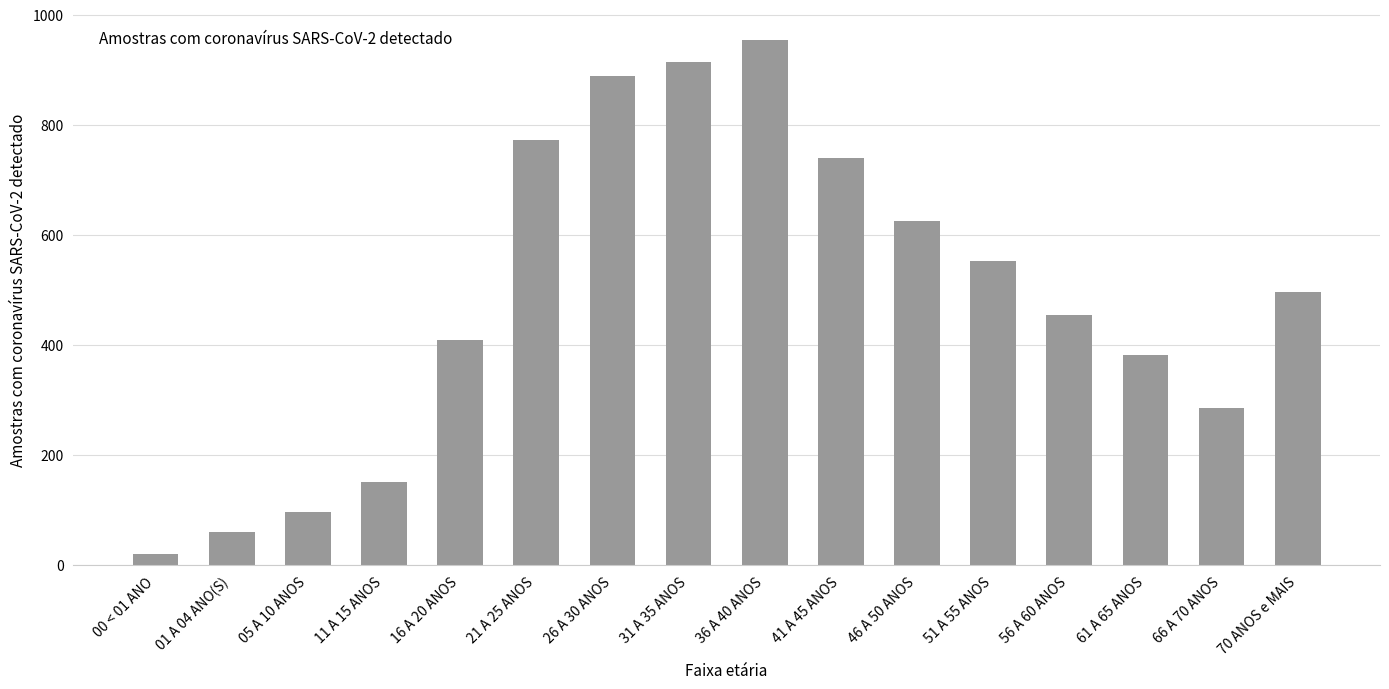

At which label is the value closest to 487?

70 ANOS e MAIS